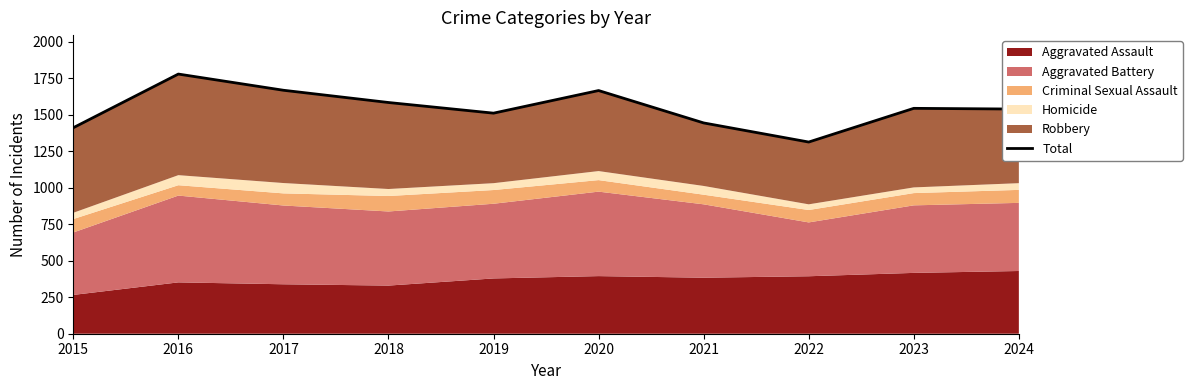

Where is the data nearest to the value 1547?

2023